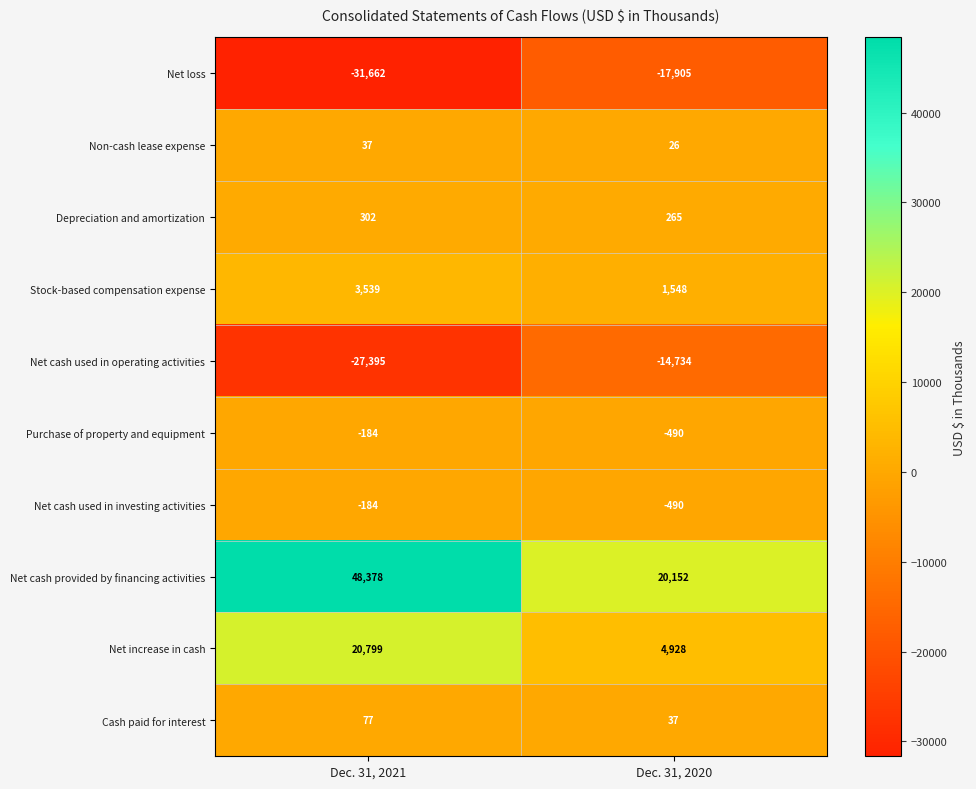

Reading left to right, extract all data points from this chart.

Net loss: Dec. 31, 2021=-31662	Dec. 31, 2020=-17905
Non-cash lease expense: Dec. 31, 2021=37	Dec. 31, 2020=26
Depreciation and amortization: Dec. 31, 2021=302	Dec. 31, 2020=265
Stock-based compensation expense: Dec. 31, 2021=3539	Dec. 31, 2020=1548
Net cash used in operating activities: Dec. 31, 2021=-27395	Dec. 31, 2020=-14734
Purchase of property and equipment: Dec. 31, 2021=-184	Dec. 31, 2020=-490
Net cash used in investing activities: Dec. 31, 2021=-184	Dec. 31, 2020=-490
Net cash provided by financing activities: Dec. 31, 2021=48378	Dec. 31, 2020=20152
Net increase in cash: Dec. 31, 2021=20799	Dec. 31, 2020=4928
Cash paid for interest: Dec. 31, 2021=77	Dec. 31, 2020=37